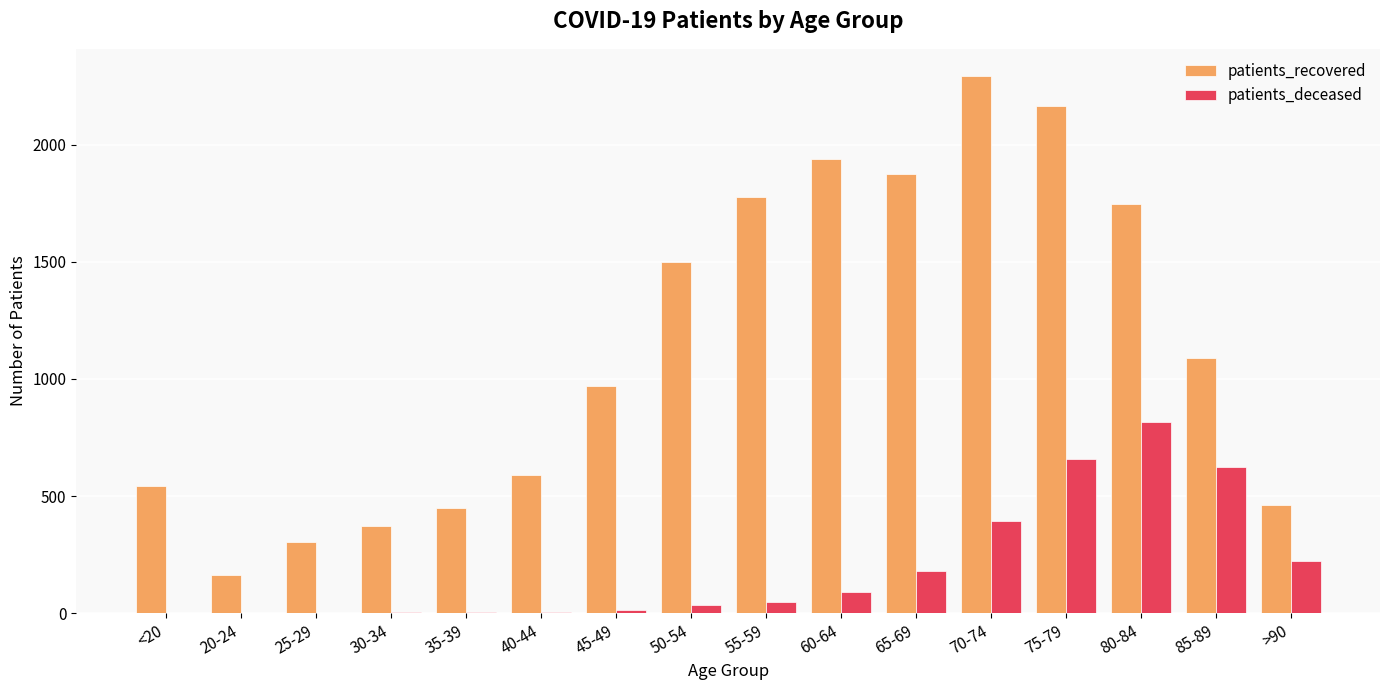

Is the value of patients_recovered at 70-74 greater than the value of patients_deceased at 75-79?

Yes